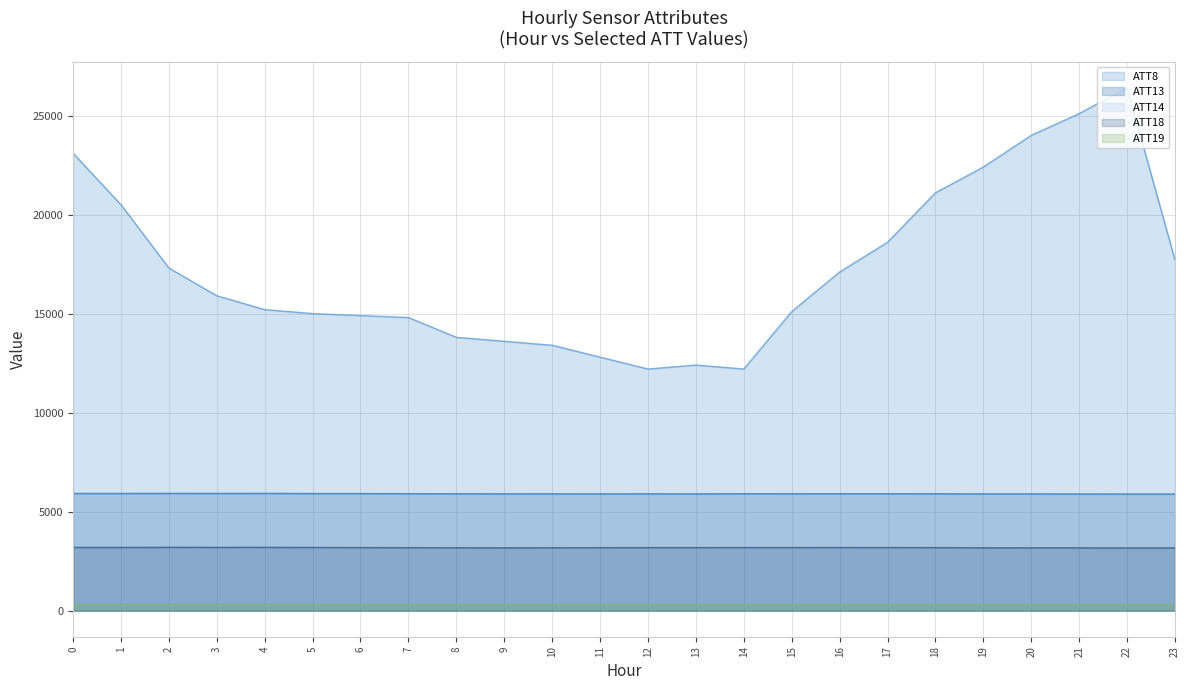

How many lines are shown in the chart?

5